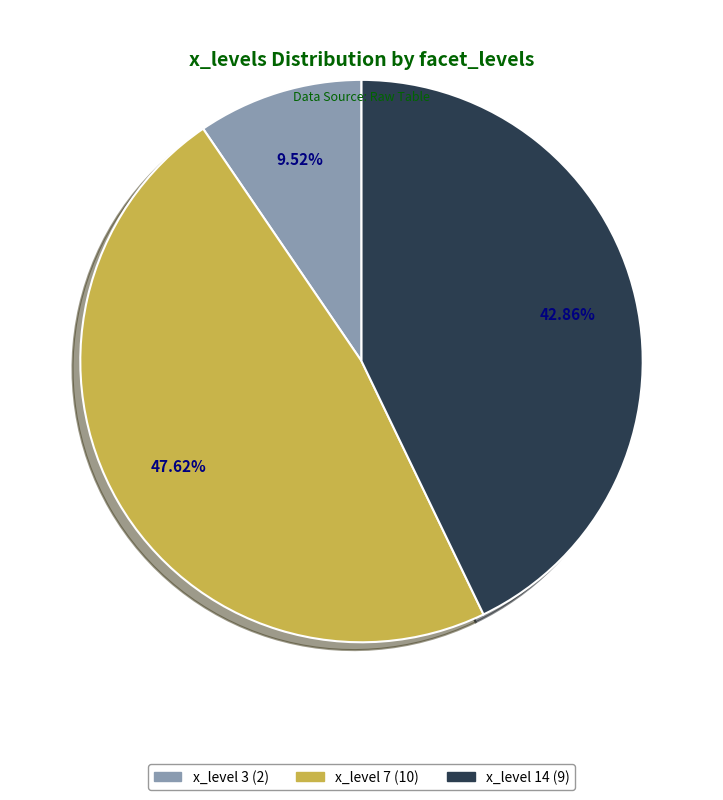

Is there a majority slice in this chart?

No